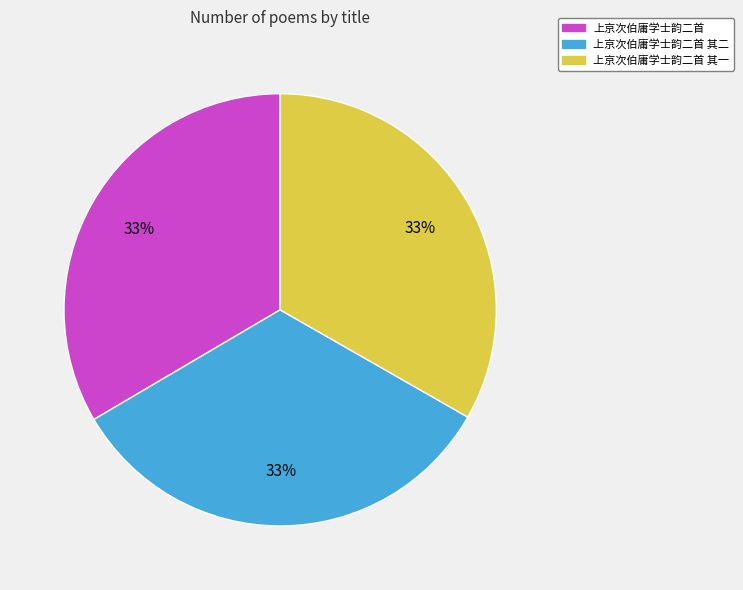

The 上京次伯庸学士韵二首 其二 slice represents 33% of the pie. True or false?

True